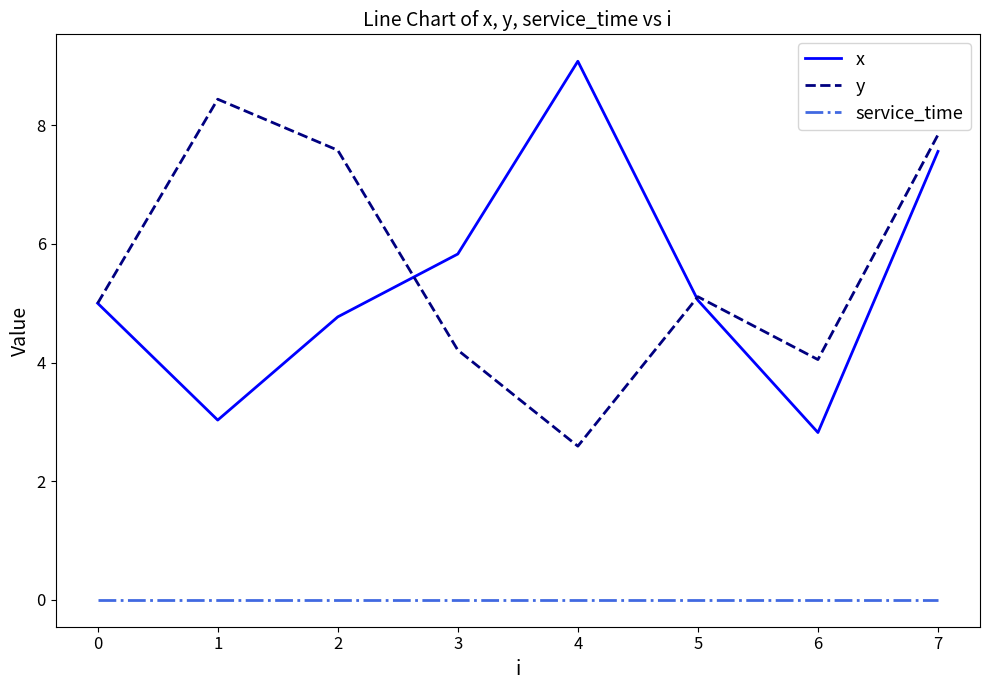

How many interior local peaks does the x series have?

1